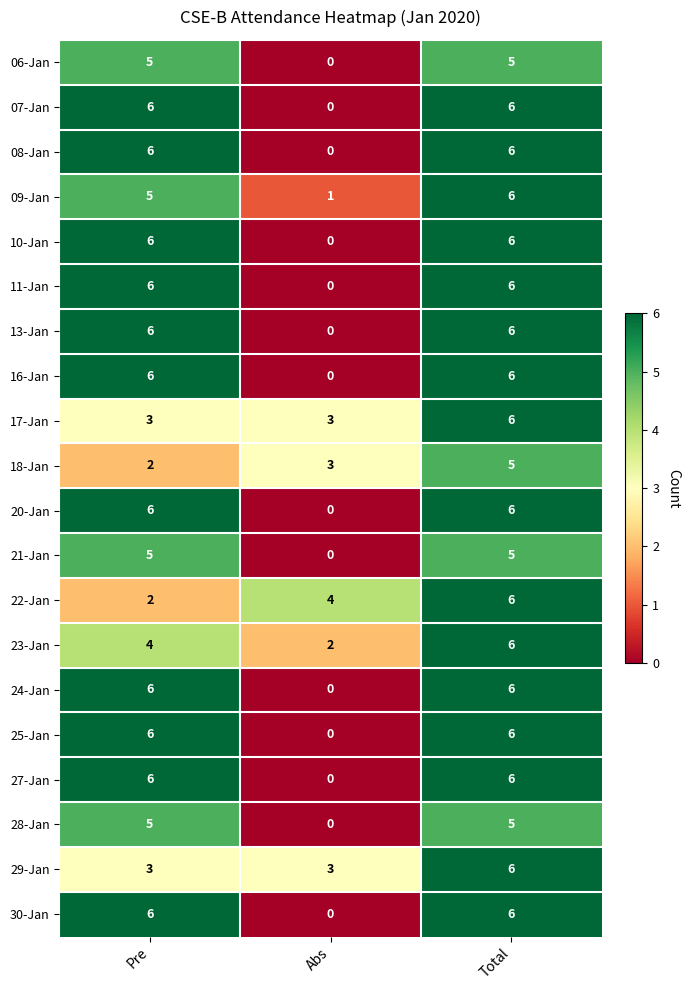

Which category has the lowest value in the 21-Jan series?

Abs